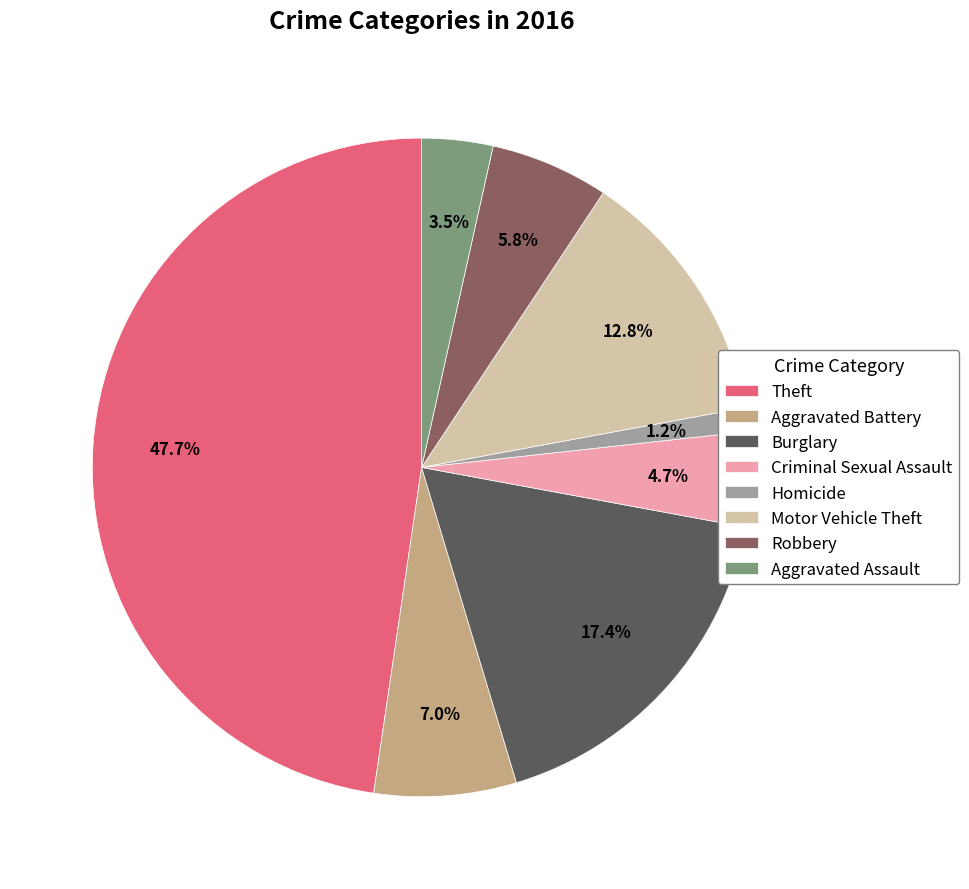

To the nearest percent, what portion does Motor Vehicle Theft represent?

13%